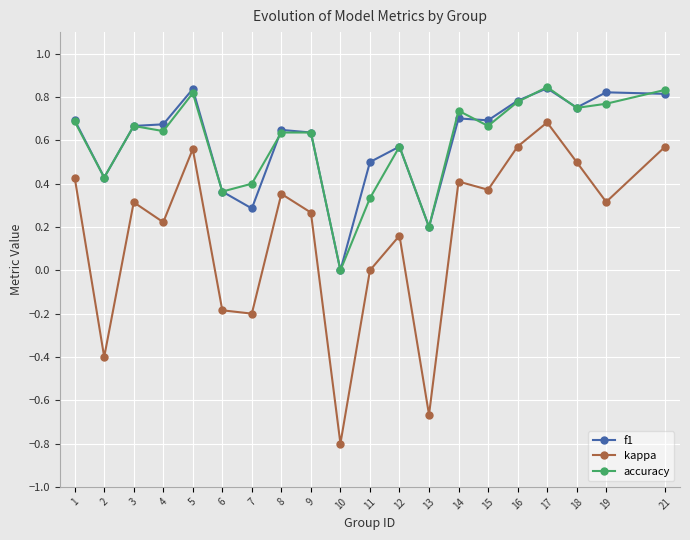

True or false: kappa and accuracy intersect in this chart.

False